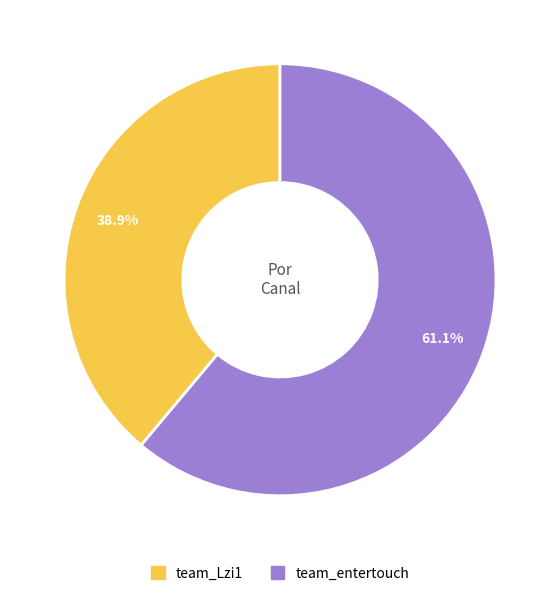

Which slice is the largest?

team_entertouch